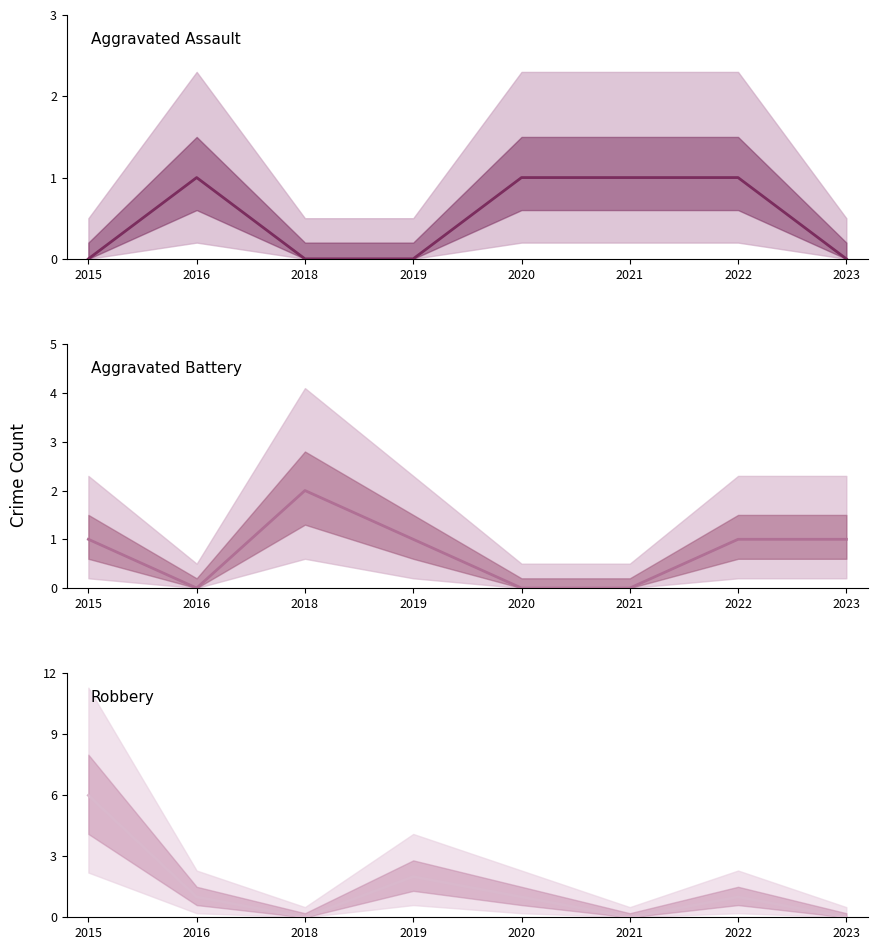

Which series has the largest range (max minus min)?

Robbery